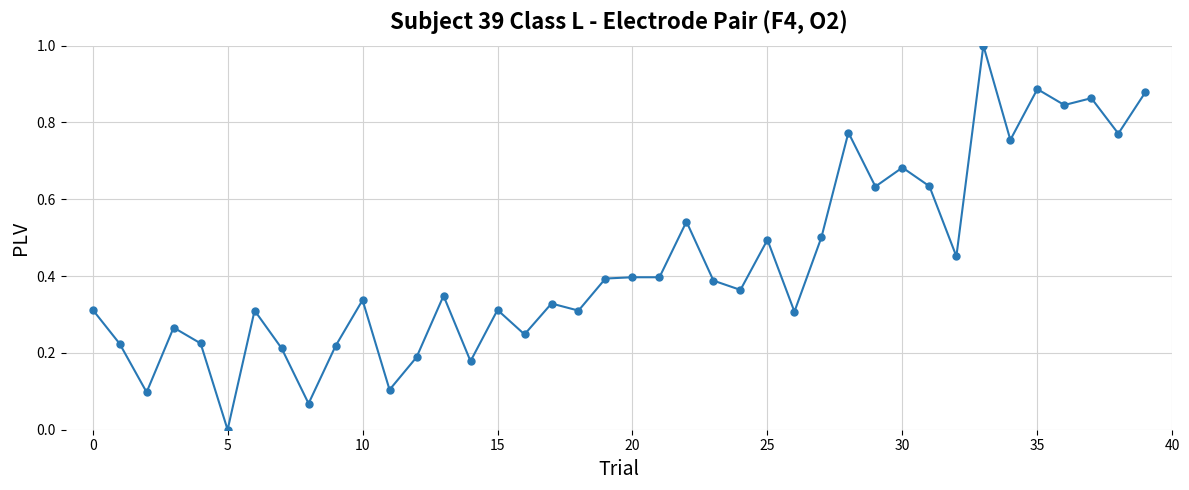

True or false: there are more than 1 points higher than both neighbors.

True